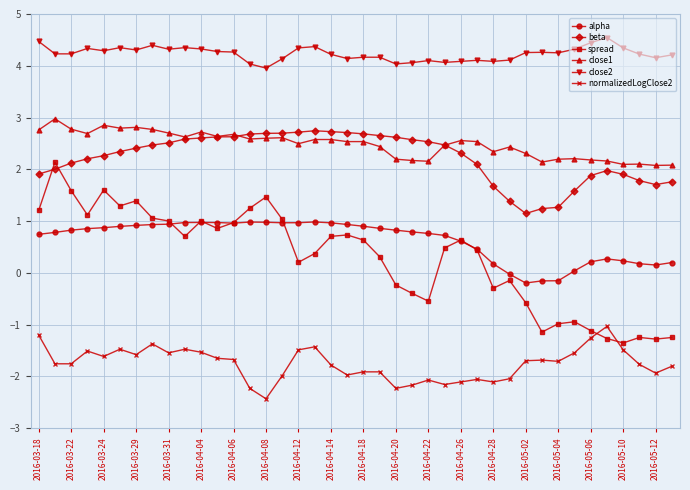

What is the value of the spread point at the 31st from the left?

-0.6